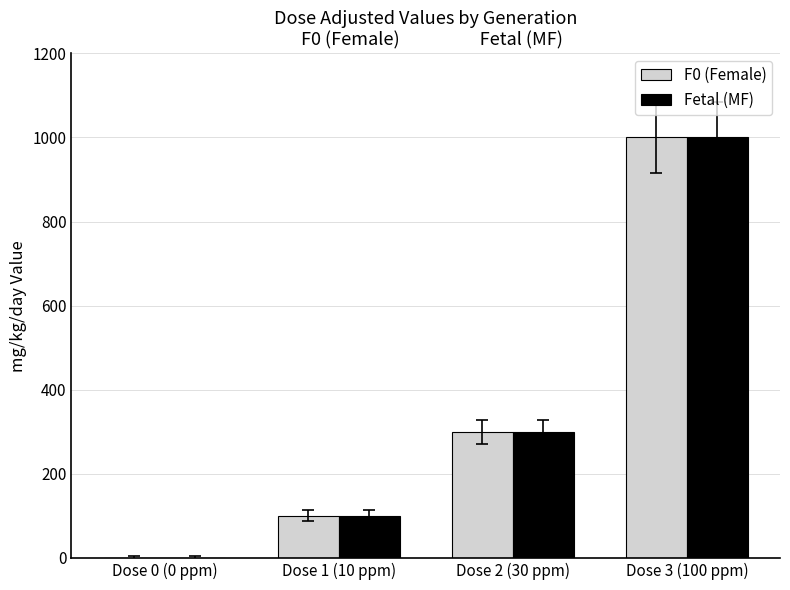

At which category is the sum across all series the highest?

Dose 3 (100 ppm)